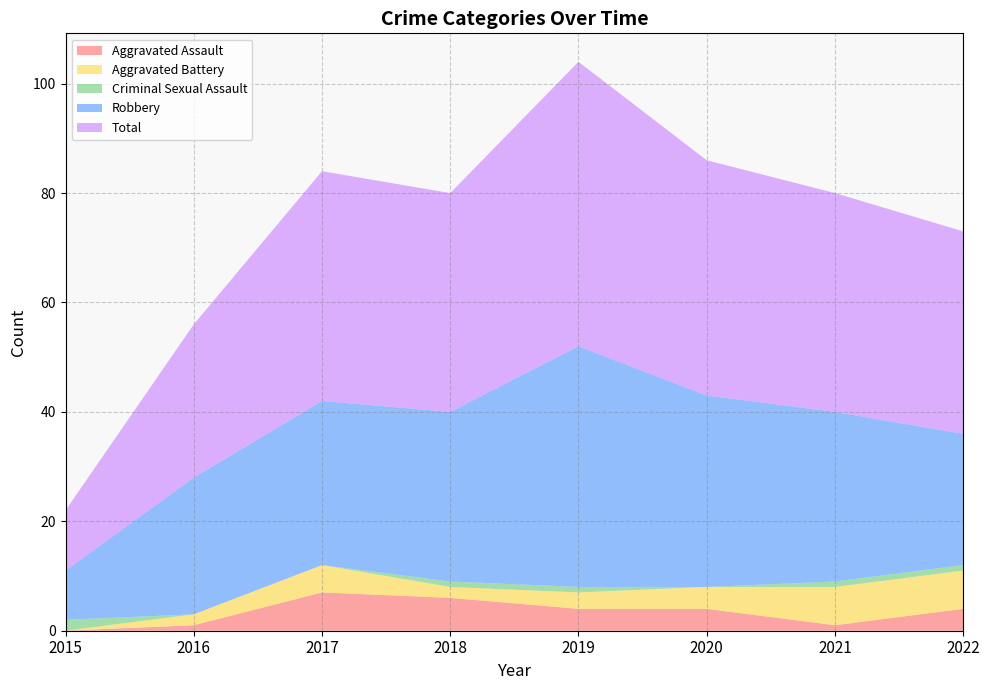

Reading right to left, extract all data points from this chart.

Aggravated Assault: 2022=4	2021=1	2020=4	2019=4	2018=6	2017=7	2016=1	2015=0
Aggravated Battery: 2022=7	2021=7	2020=4	2019=3	2018=2	2017=5	2016=2	2015=0
Criminal Sexual Assault: 2022=1	2021=1	2020=0	2019=1	2018=1	2017=0	2016=0	2015=2
Robbery: 2022=24	2021=31	2020=35	2019=44	2018=31	2017=30	2016=25	2015=9
Total: 2022=37	2021=40	2020=43	2019=52	2018=40	2017=42	2016=28	2015=11